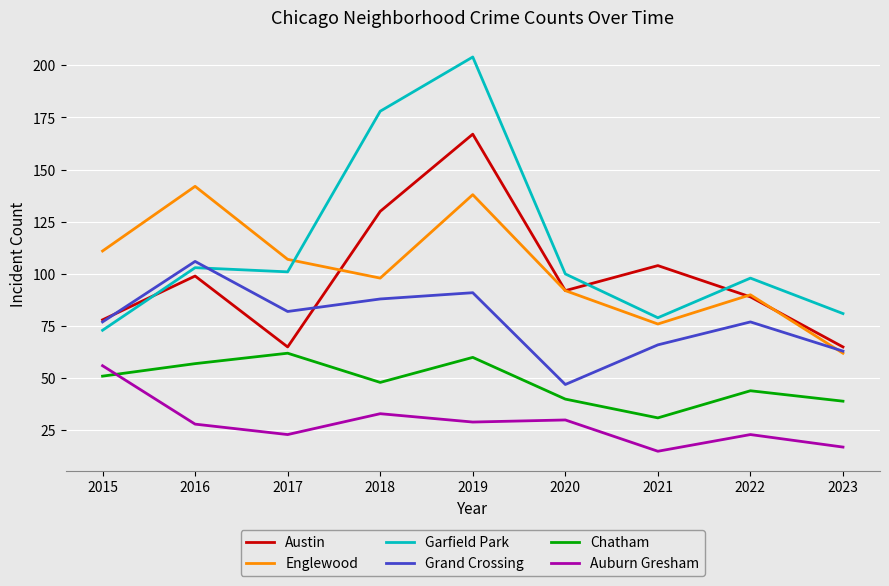

What is the maximum value shown in the chart?

204